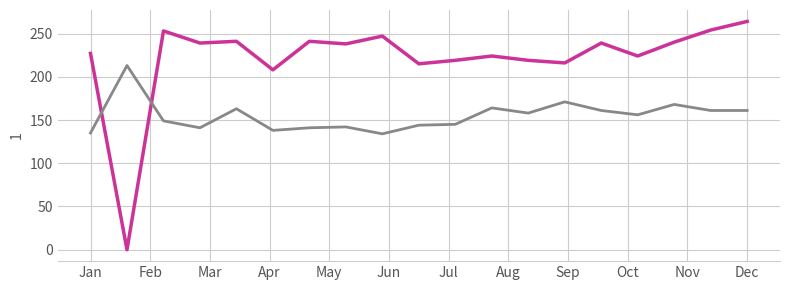

How many lines are shown in the chart?

2